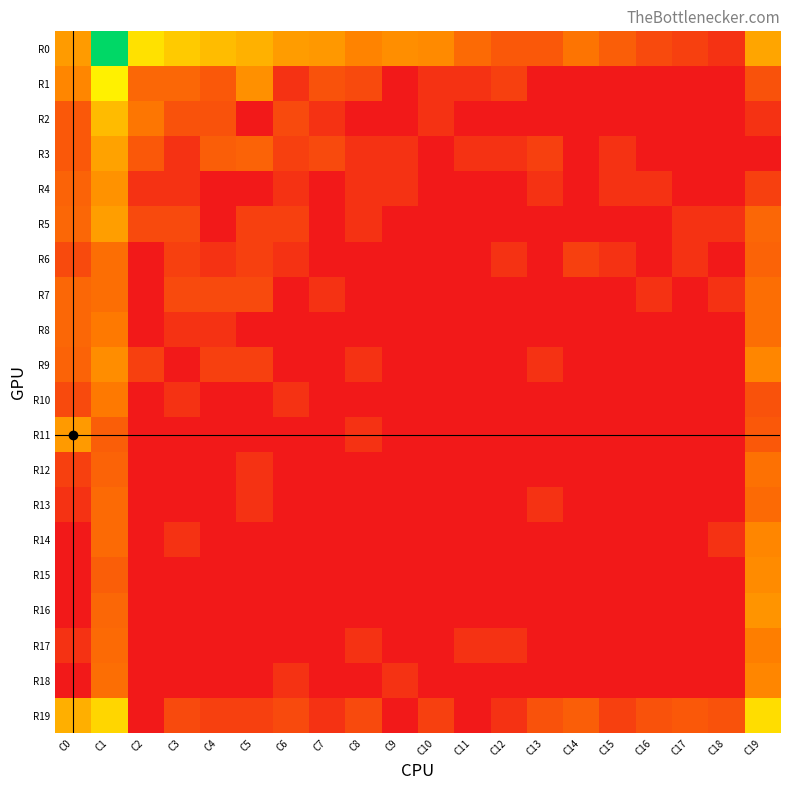

What is the greatest value displayed?

8.6